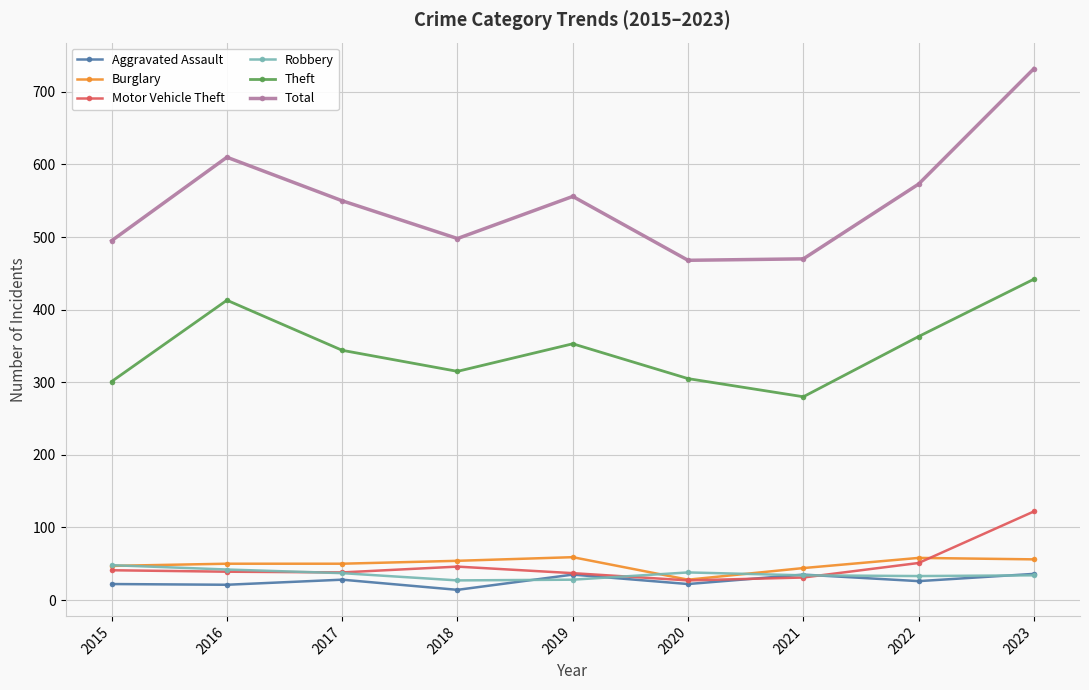

True or false: Theft and Aggravated Assault cross at least once.

False